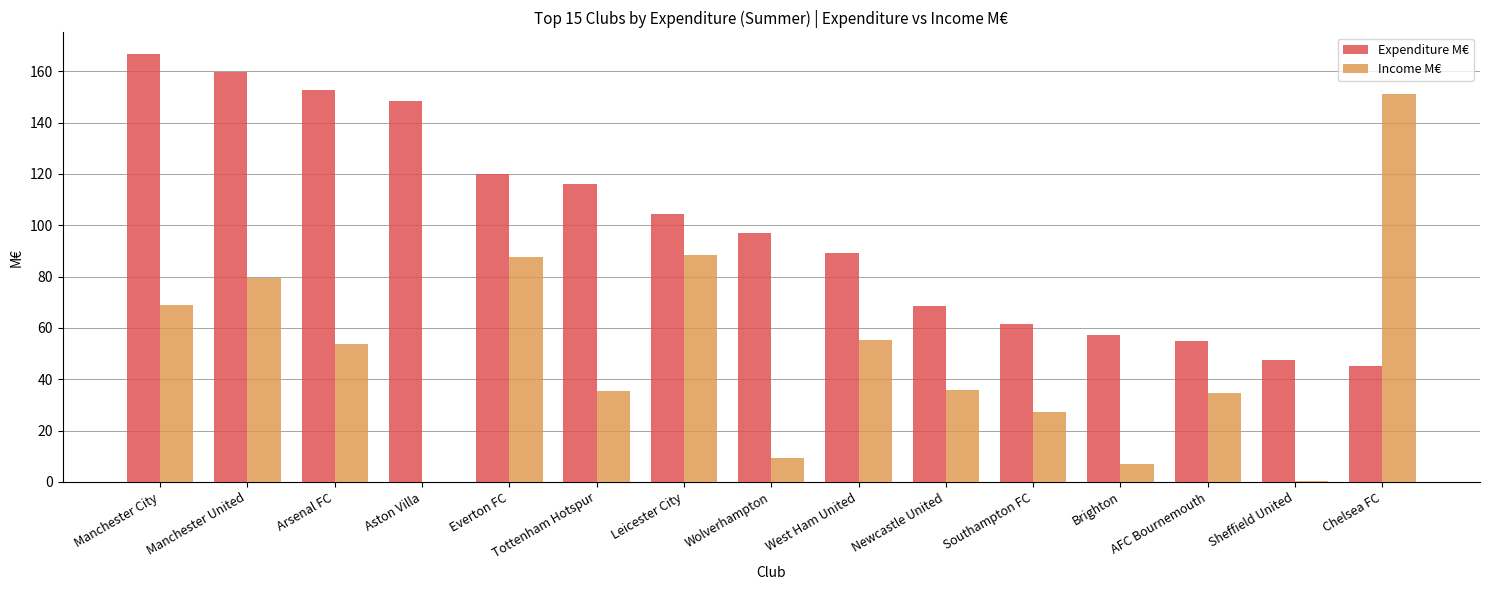

Is the value of Expenditure M€ at Manchester United greater than the value of Income M€ at Brighton?

Yes